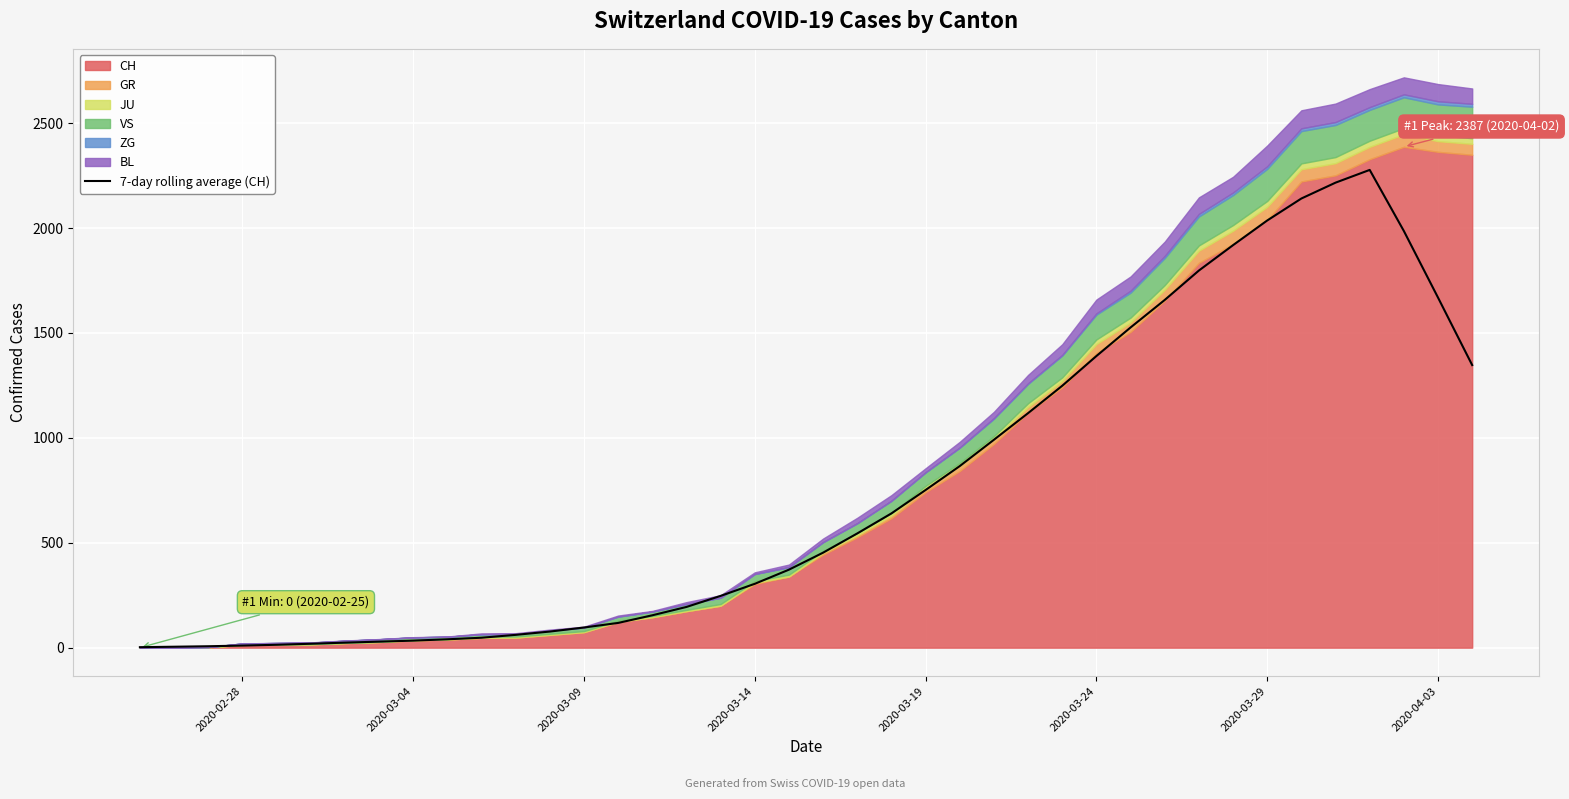

How many lines are shown in the chart?

1